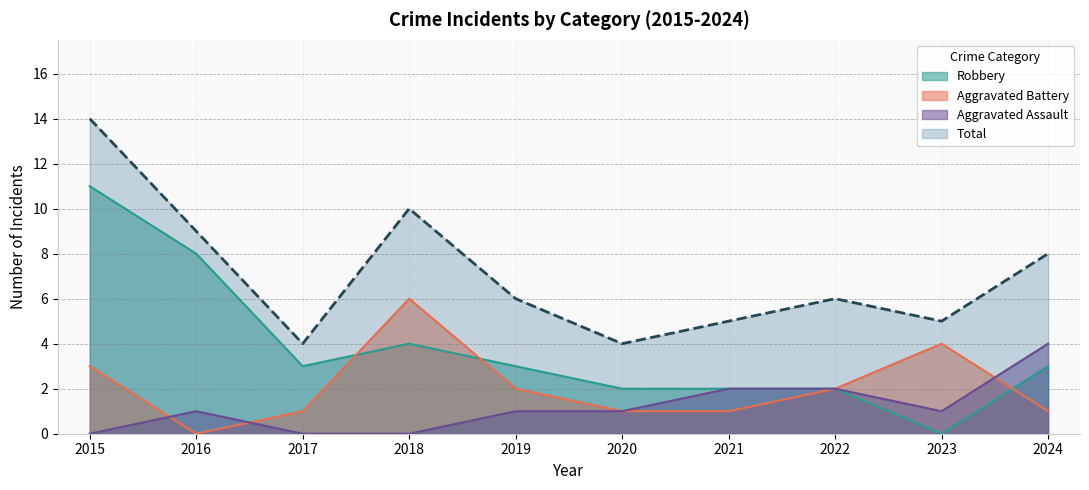

Reading right to left, list all the values displayed in this chart.

Aggravated Assault: 2024=4	2023=1	2022=2	2021=2	2020=1	2019=1	2018=0	2017=0	2016=1	2015=0
Aggravated Battery: 2024=1	2023=4	2022=2	2021=1	2020=1	2019=2	2018=6	2017=1	2016=0	2015=3
Robbery: 2024=3	2023=0	2022=2	2021=2	2020=2	2019=3	2018=4	2017=3	2016=8	2015=11
Total: 2024=8	2023=5	2022=6	2021=5	2020=4	2019=6	2018=10	2017=4	2016=9	2015=14